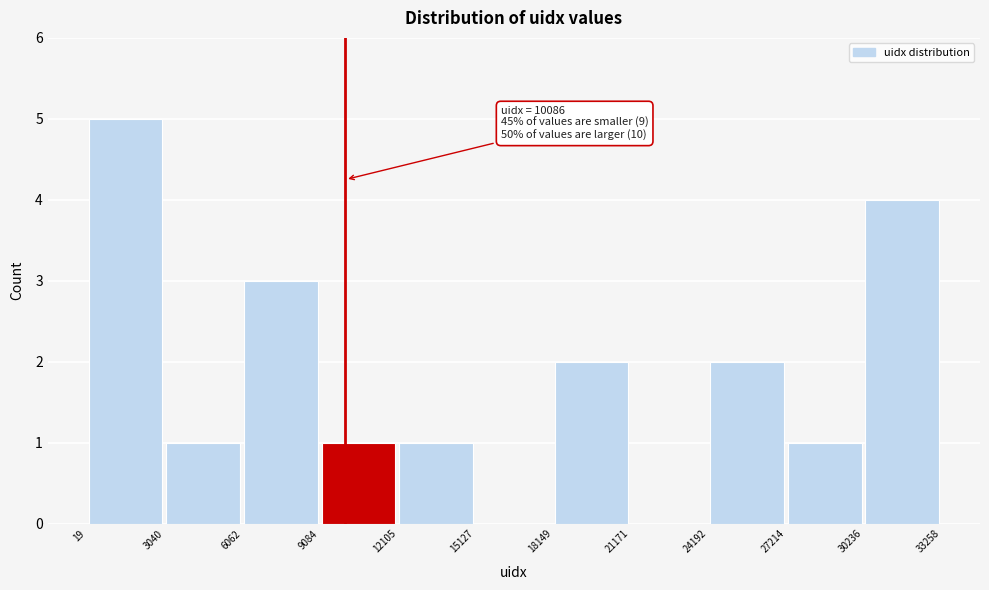

Which range on the x-axis has the tallest bar?

19 to 3040